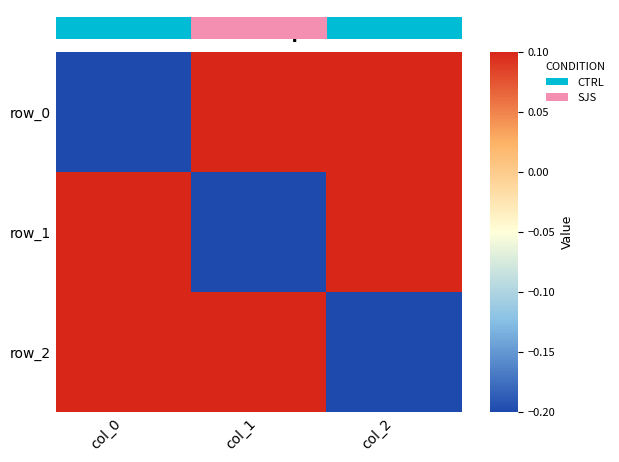

Is the value of row_0 at col_0 greater than the value of row_2 at col_0?

No